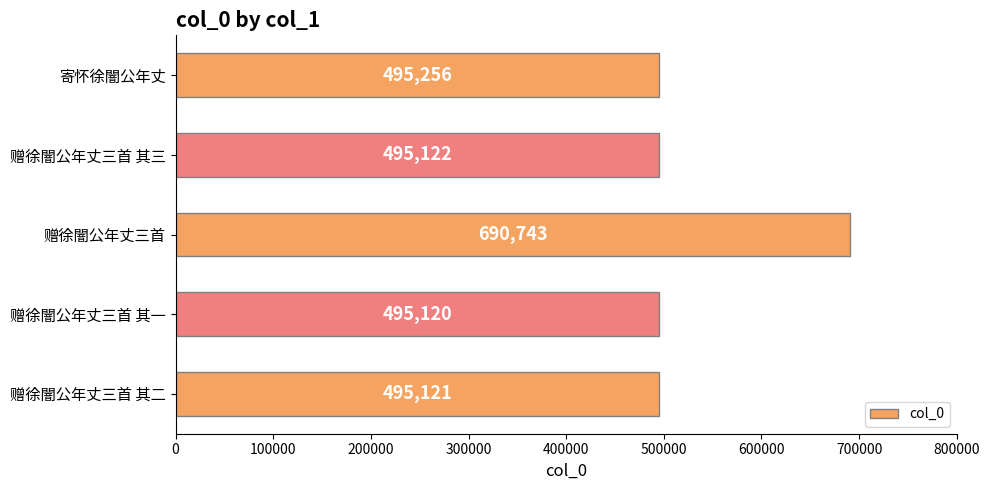

What is the difference between the maximum and second lowest values?

195622